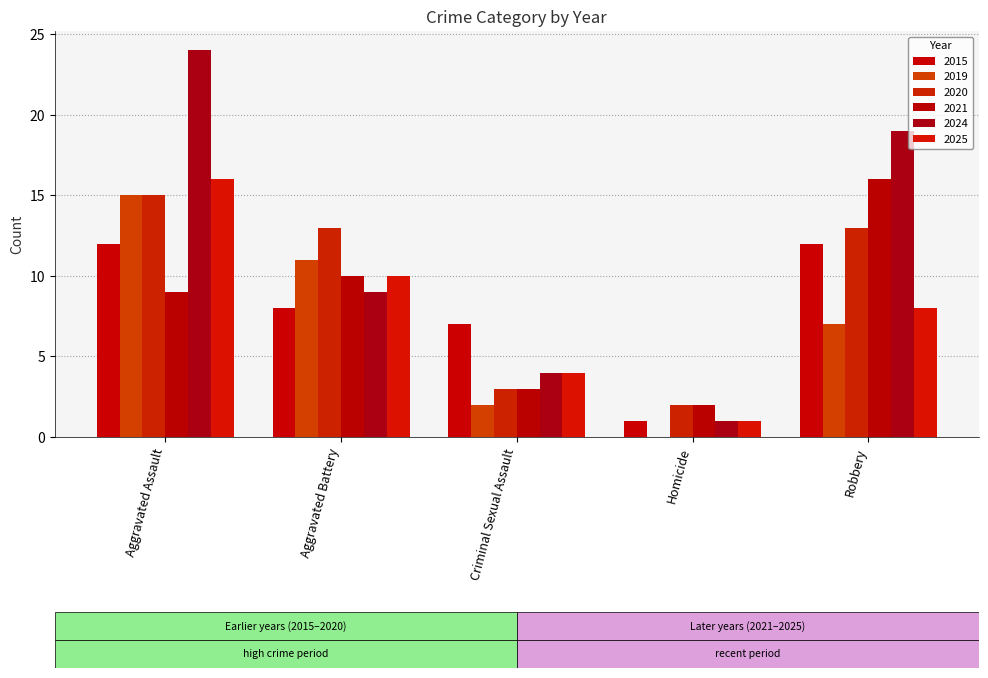

Which has a higher value, Aggravated Assault or Criminal Sexual Assault?

Aggravated Assault